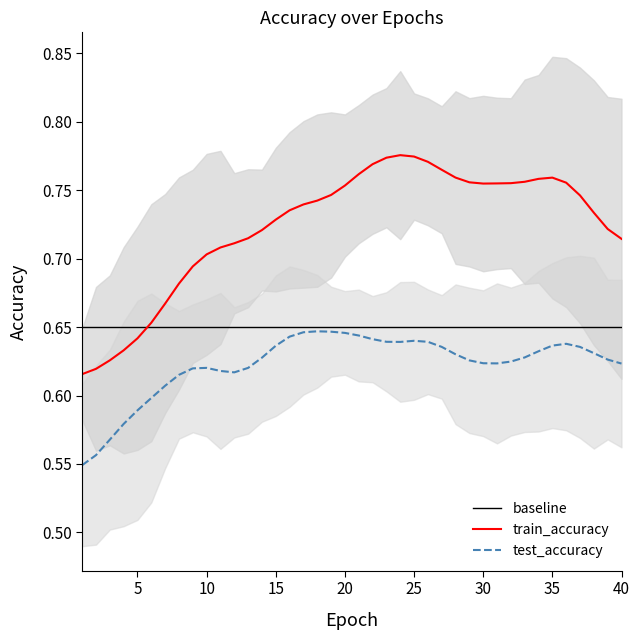

True or false: test_accuracy and train_accuracy cross at least once.

False